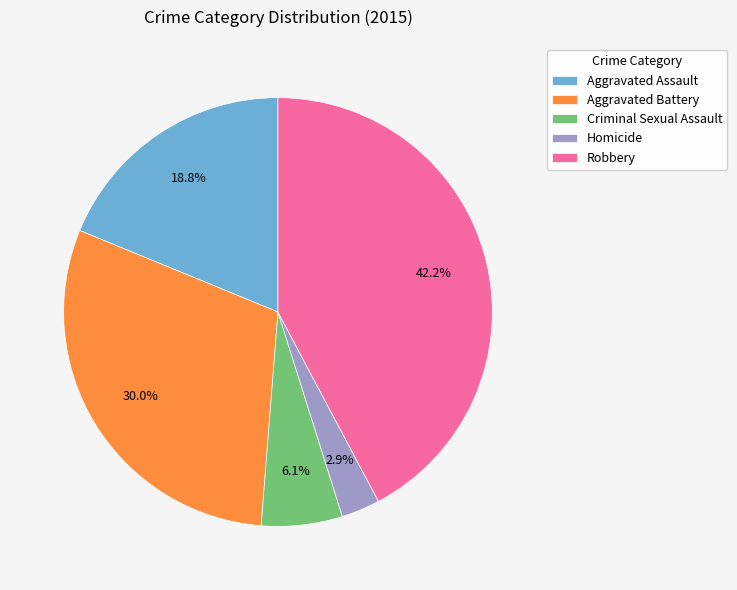

Which slice is the smallest?

Homicide